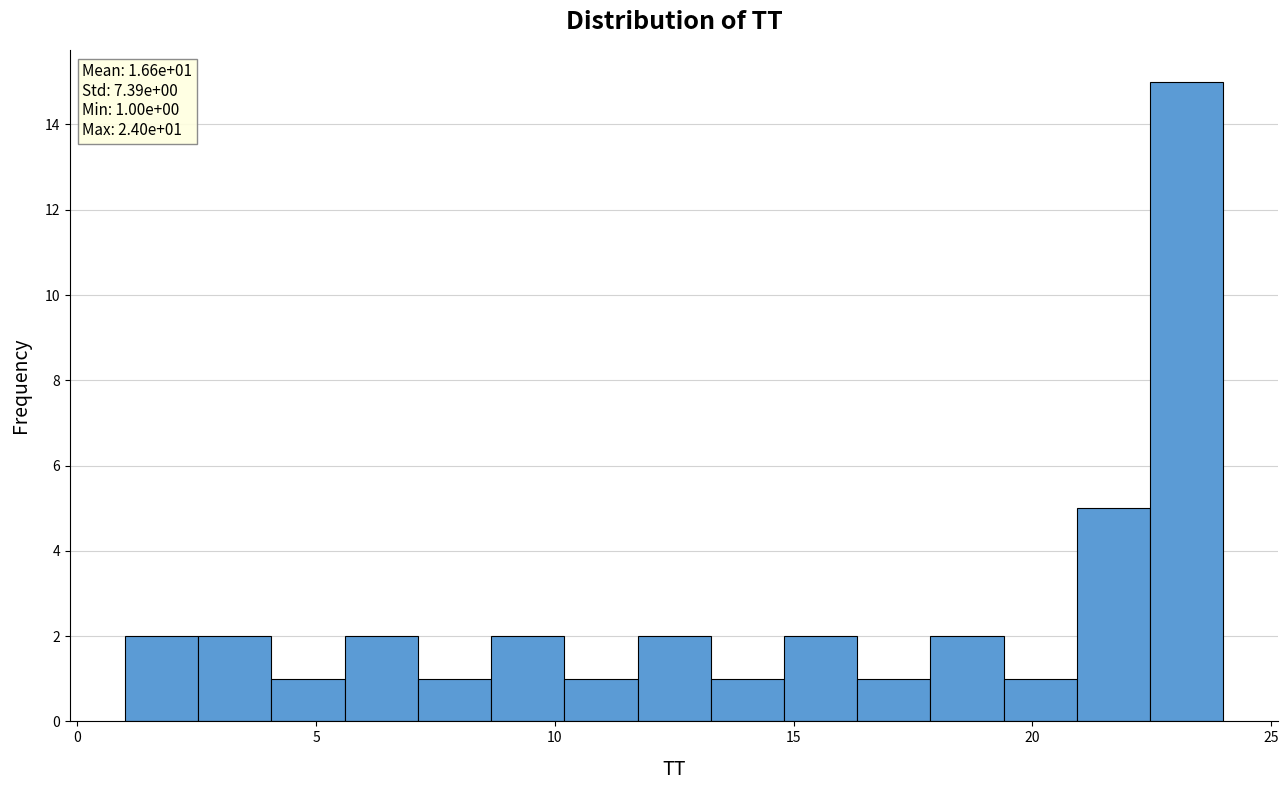

Around what value on the x-axis is the tallest bar? Give the approximate position of its centre, as read against the axis.

23.0